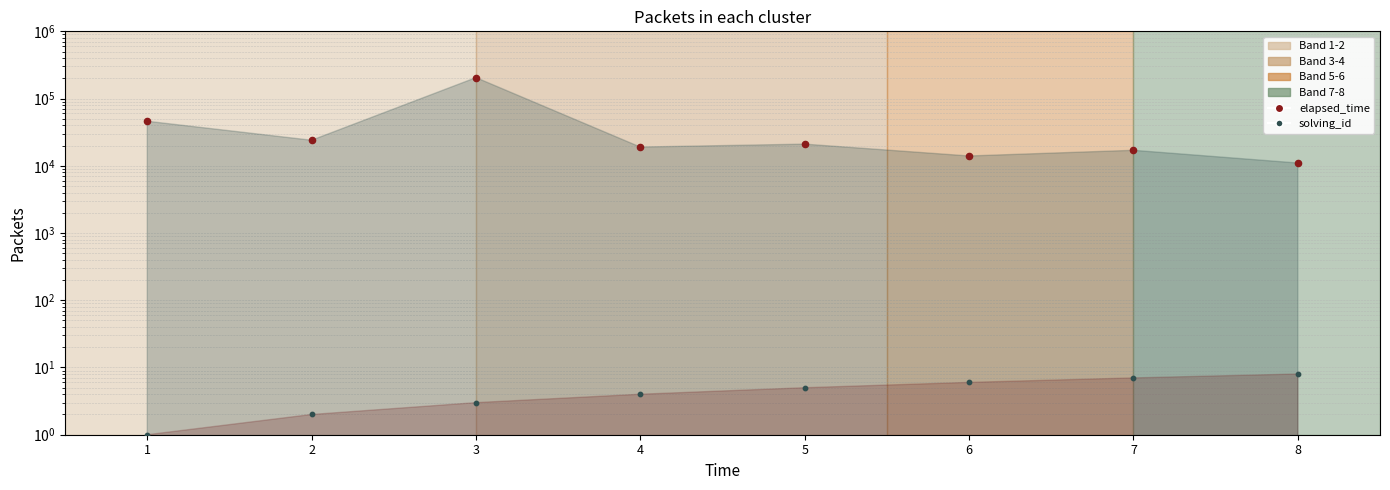

Which series contains the highest Y value?

elapsed_time (pts)